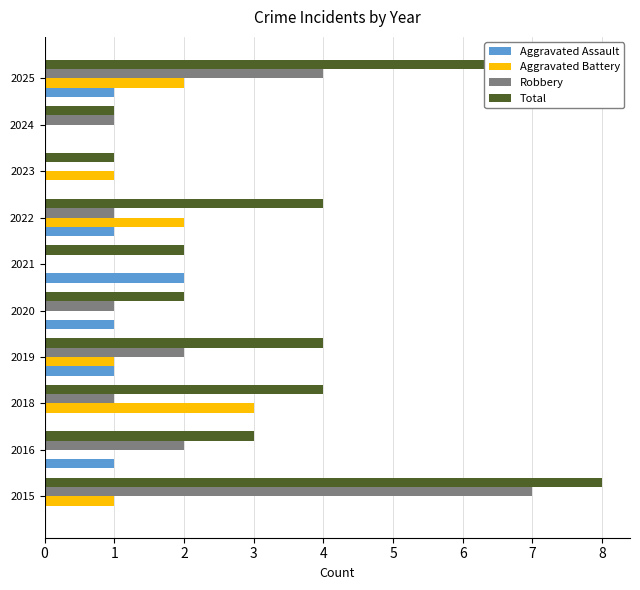

At which label does Aggravated Battery reach its peak?

2018